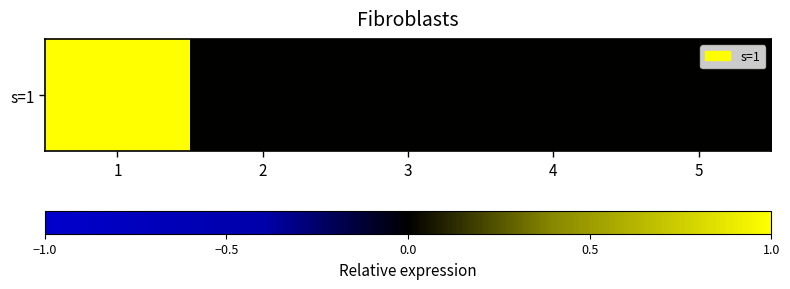

How many series are shown in this chart?

1